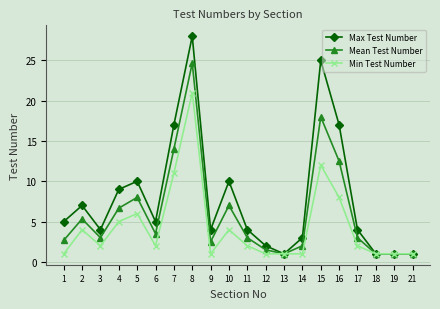

At how many categories does at least one series exceed 14?

4